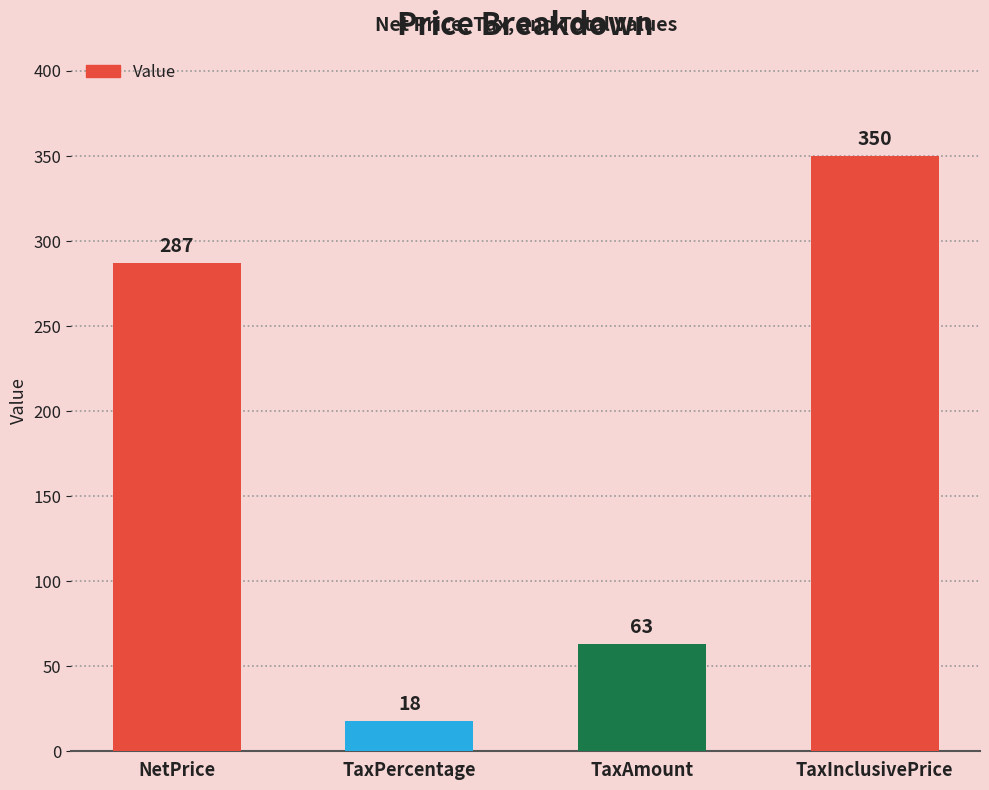

What is the minimum value shown in the chart?

18